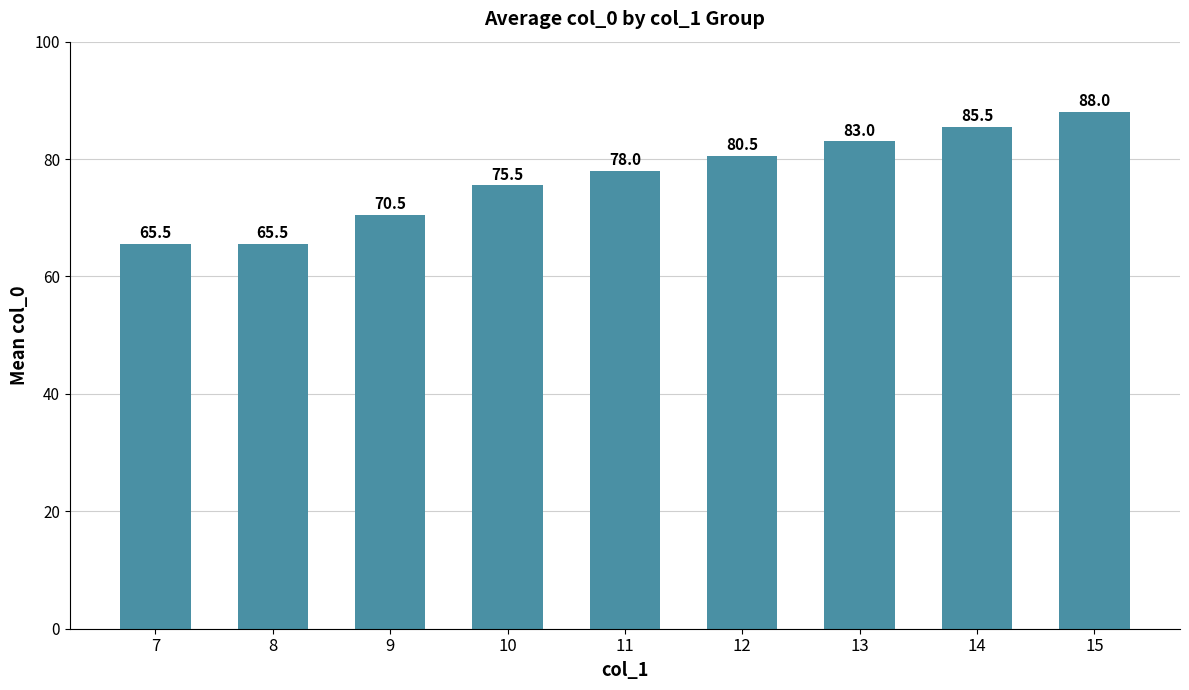

What is the ratio of the value at 7 to the value at 11?

0.8